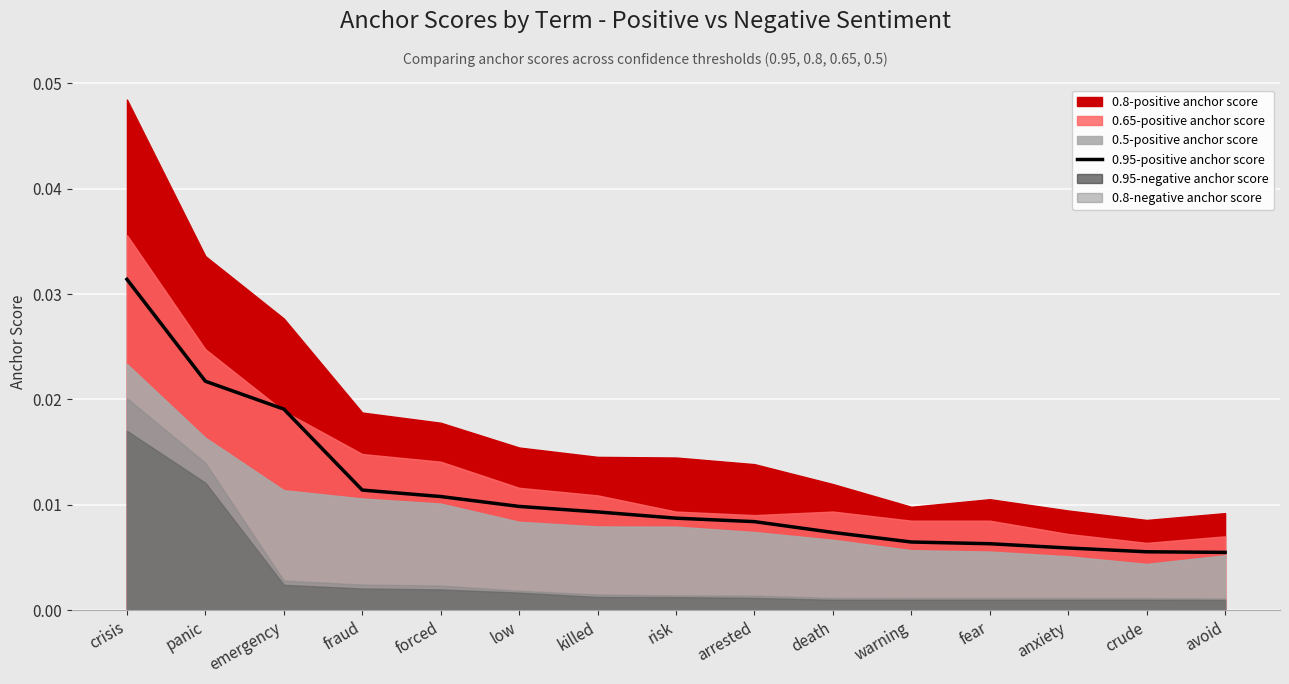

True or false: the data shows 0.0 at killed.

True